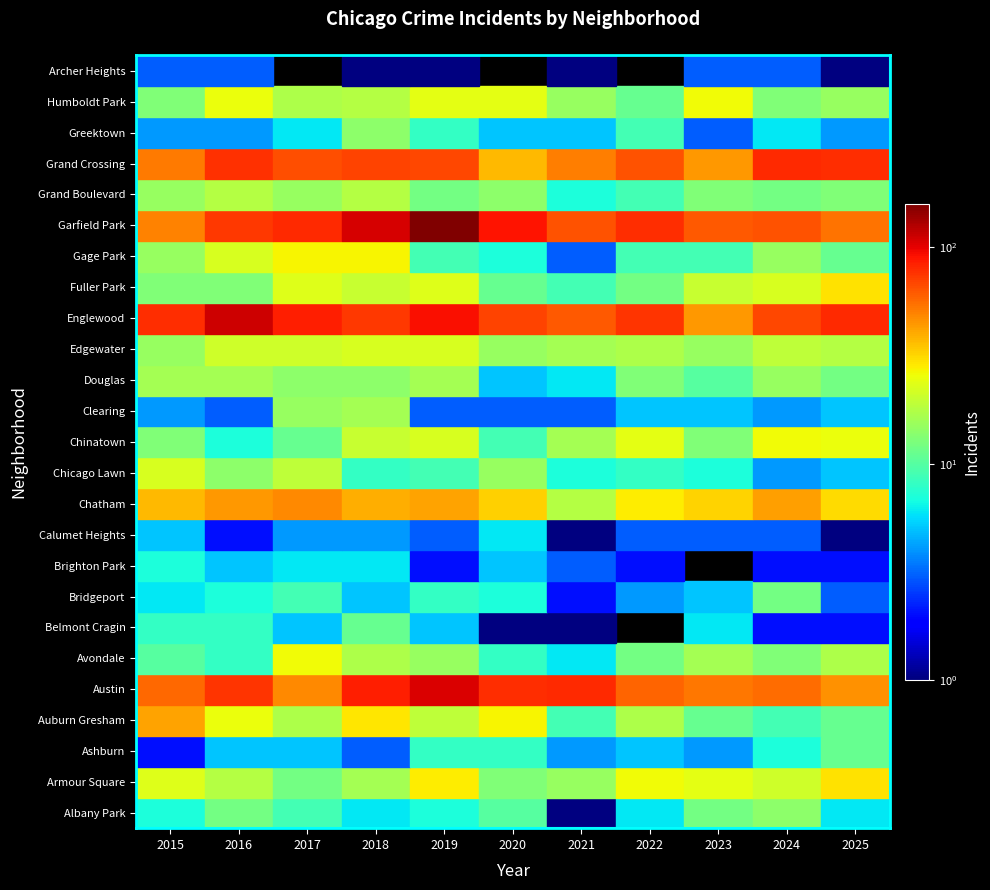

Which series has the largest range (max minus min)?

Garfield Park